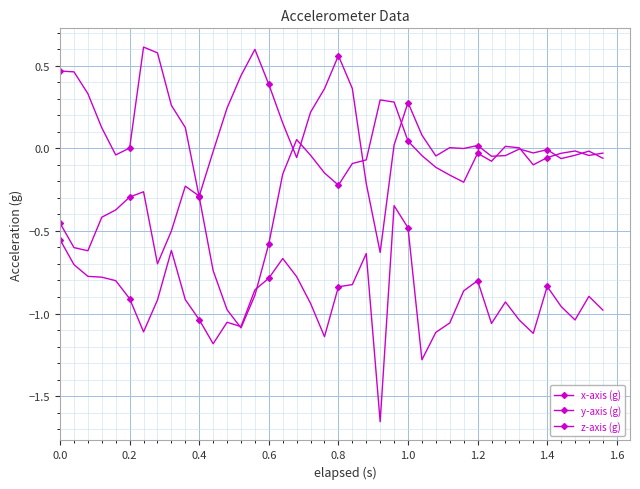

What is the difference between the maximum and second lowest values in the z-axis (g) series?

1.2